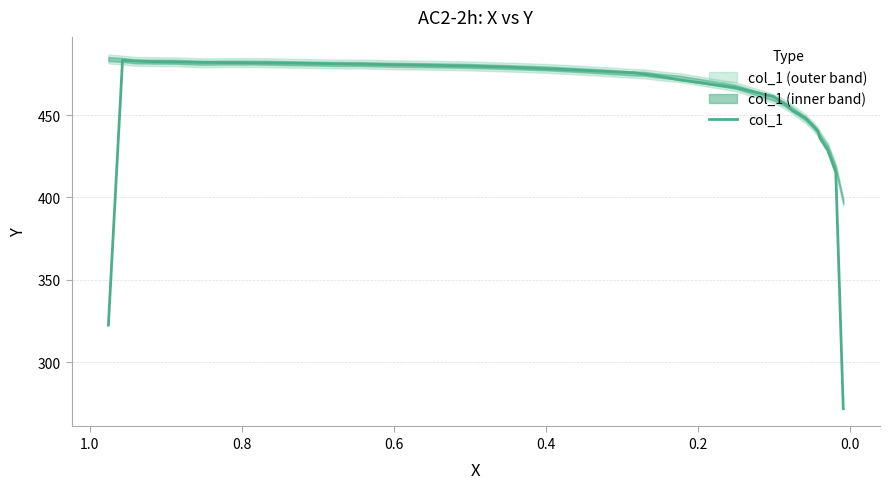

The value at 30 is 738.2. True or false?

False